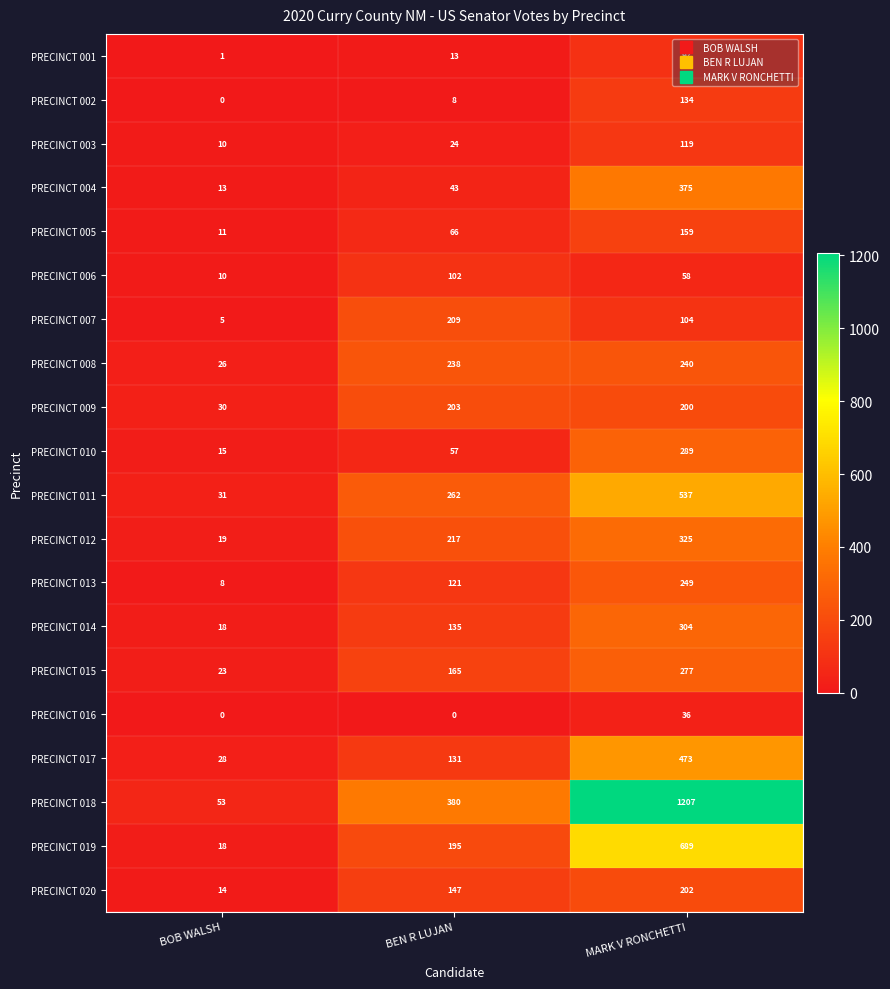

True or false: PRECINCT 012 has a value of 217 at BEN R LUJAN.

True